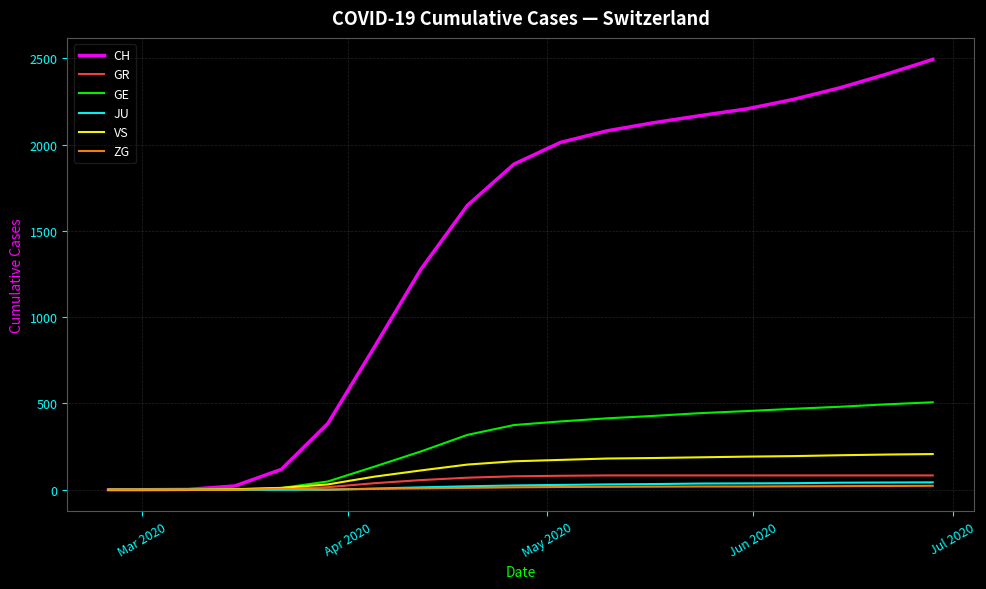

Which series has the largest range (max minus min)?

CH